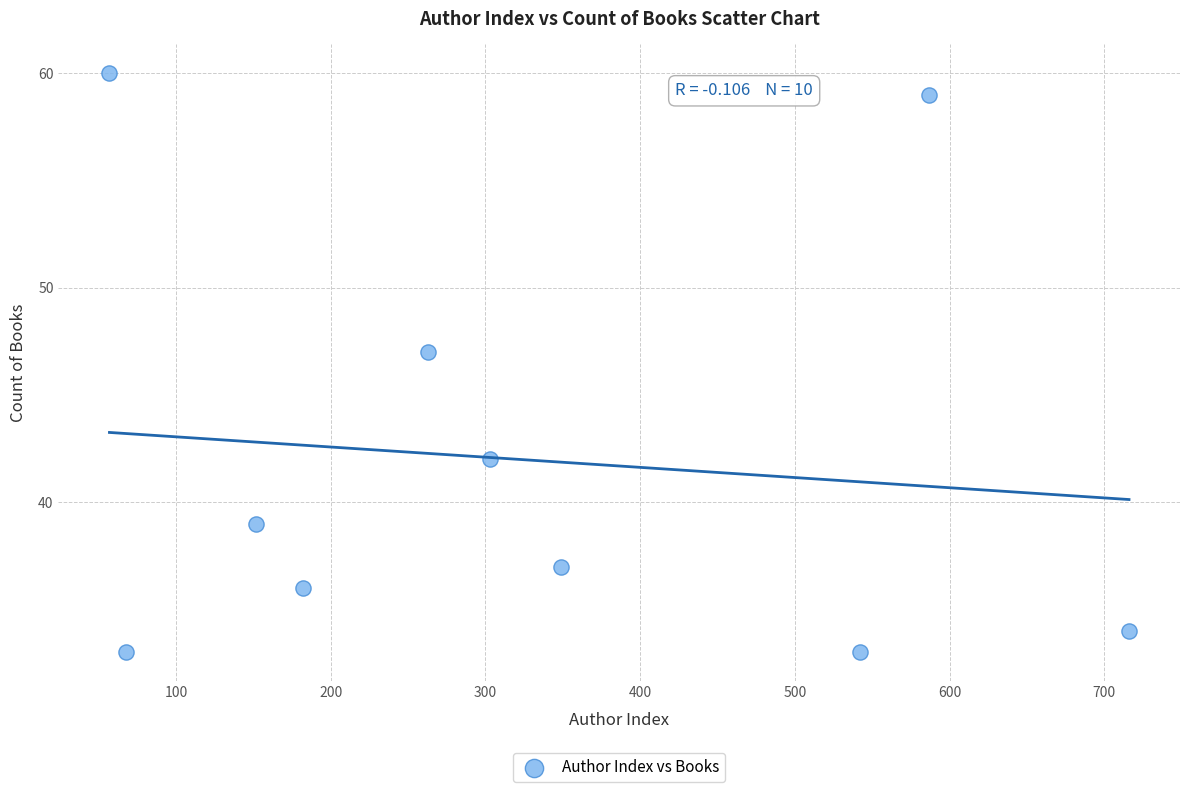

What Y value in the scatter plot is closest to 46?

47